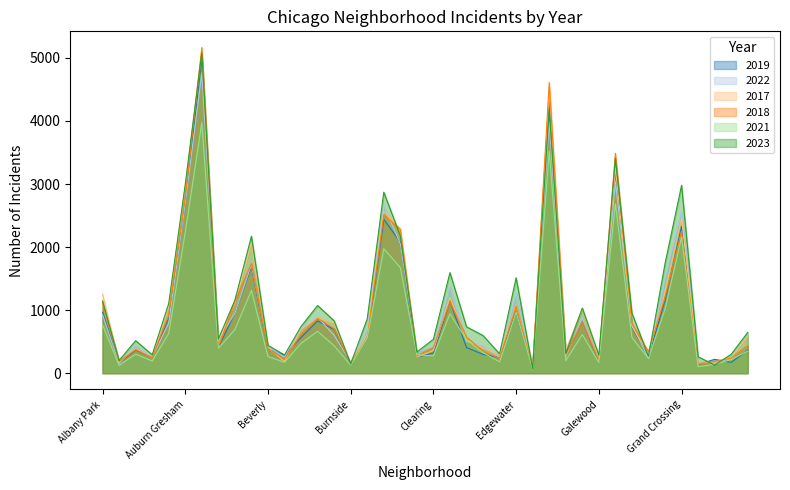

In 2019, how many points are lower than both neighbors (excluding endpoints)?

13